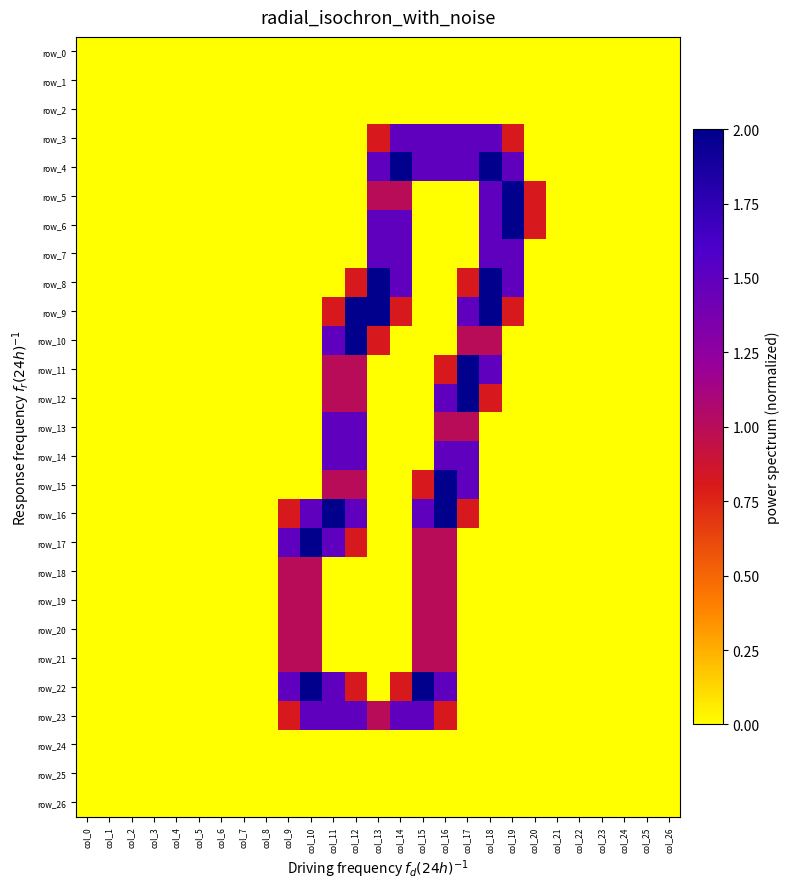

What is the greatest value displayed?

2.0